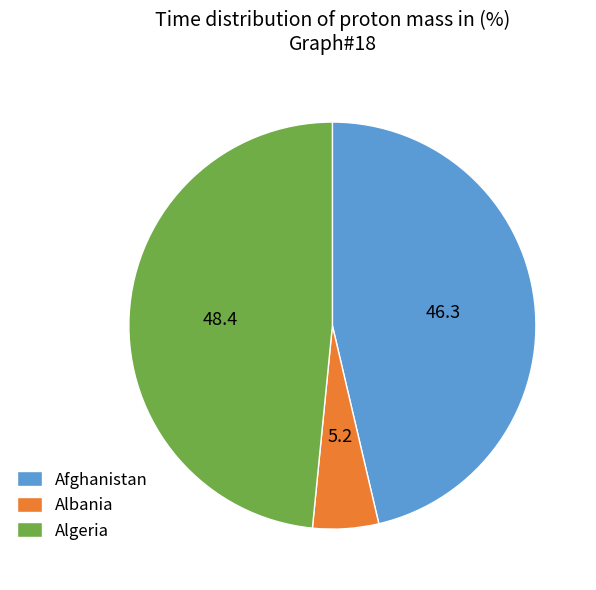

How many slices are in this pie chart?

3